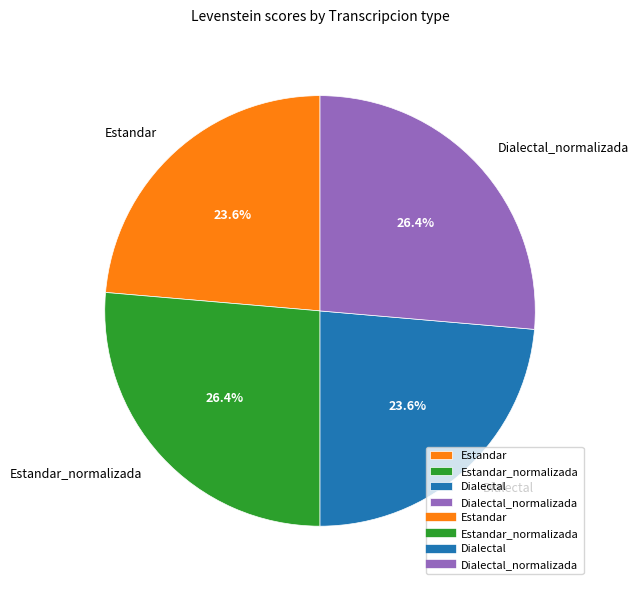

To the nearest percent, what portion does Dialectal_normalizada represent?

26%